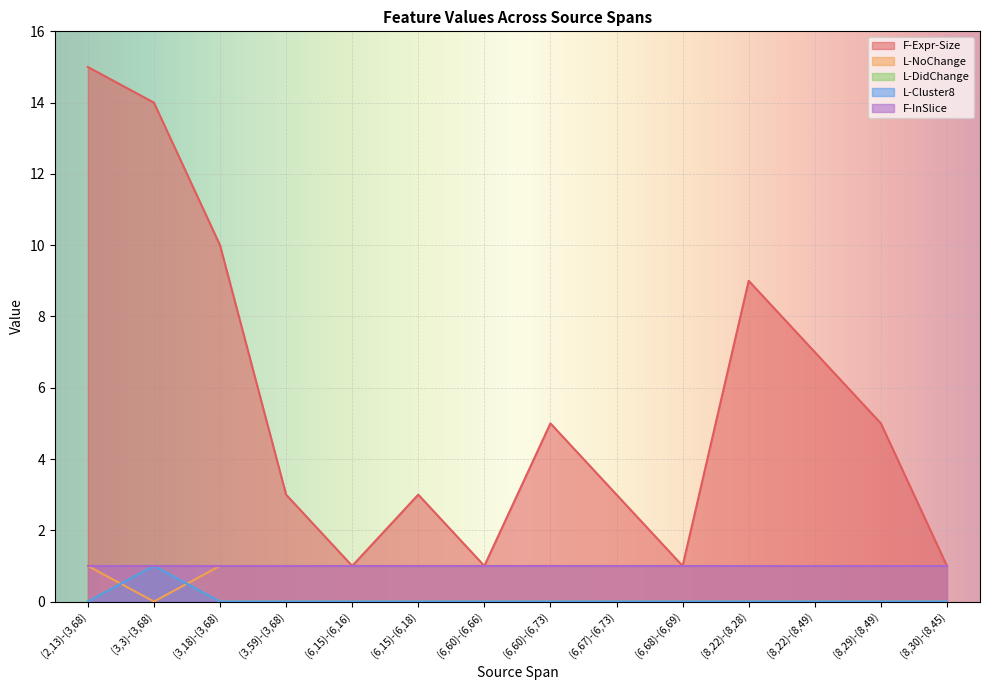

What is the sum of the F-Expr-Size values at (3,3)-(3,68) and (8,30)-(8,45)?

15